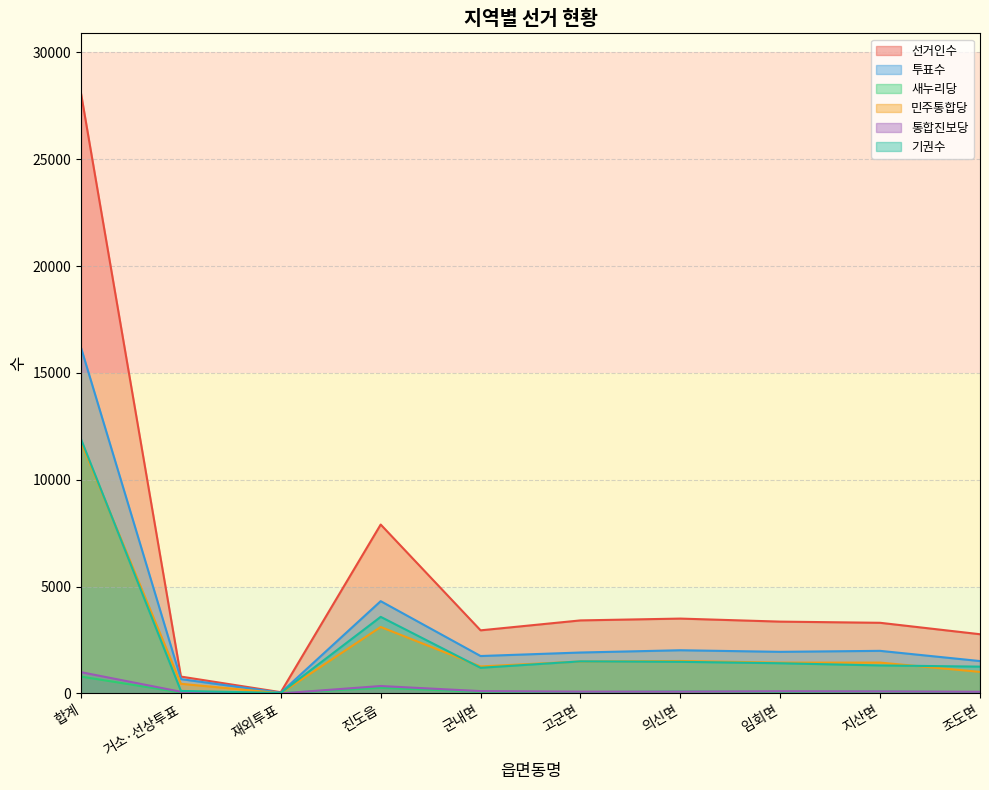

At which label does 통합진보당 reach its minimum?

재외투표